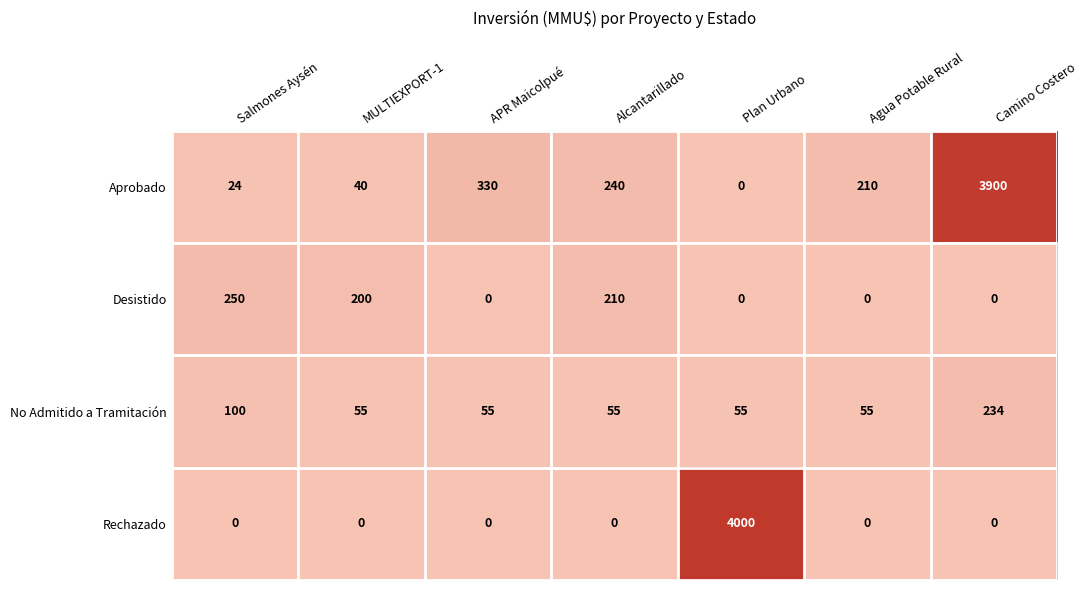

Reading right to left, list all the values displayed in this chart.

Aprobado: 3900	210	0	240	330	40	24
Desistido: 0	0	0	210	0	200	250
No Admitido a Tramitación: 234	55	55	55	55	55	100
Rechazado: 0	0	4000	0	0	0	0